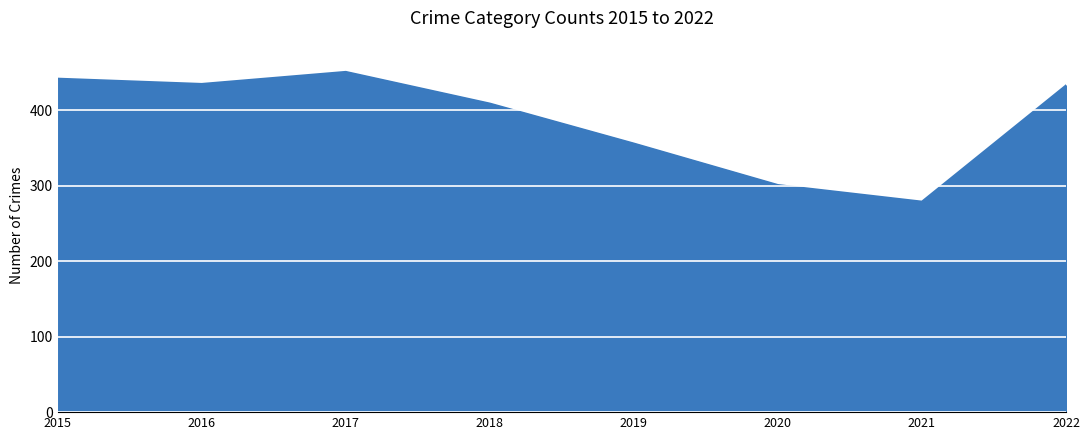

Read the value at 2016, to the nearest 5.

435